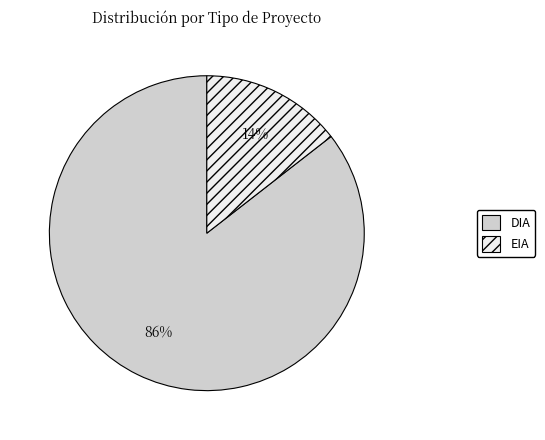

How many slices are in this pie chart?

2